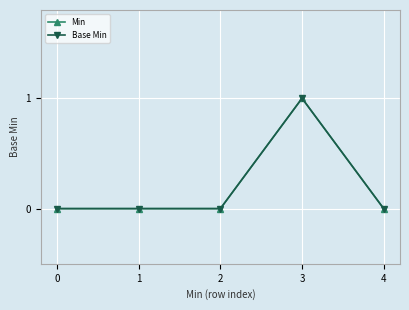

In Min, how many points are higher than both neighbors (excluding endpoints)?

1